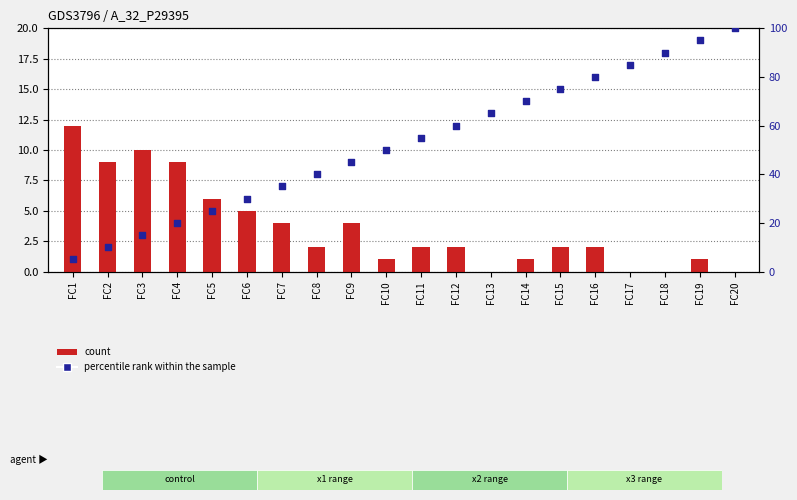

What are all the series names shown in the legend?

count, percentile rank within the sample